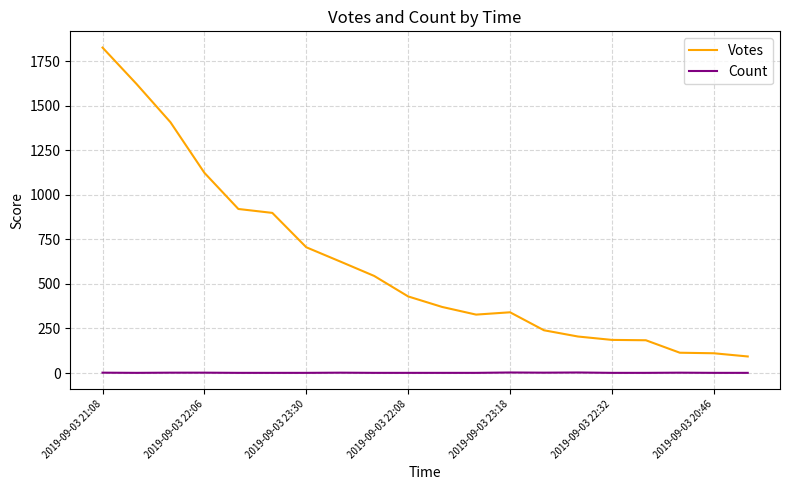

Which series has the largest range (max minus min)?

Votes